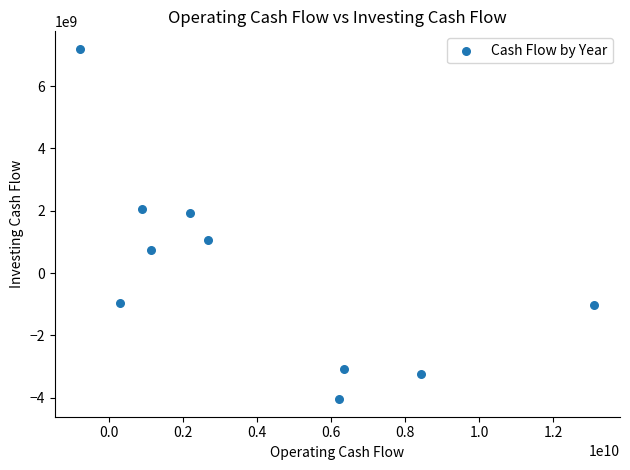

What is the range of Y values (max minus min)?

11241750476.5